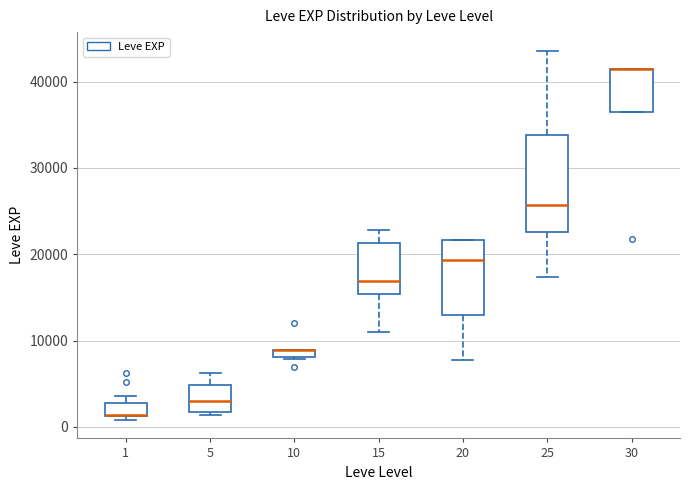

Where does the upper whisker of the box at x = 25 end on the y-axis? The values are not printed on the chart, so give them approximately, as read against the axis.

44000